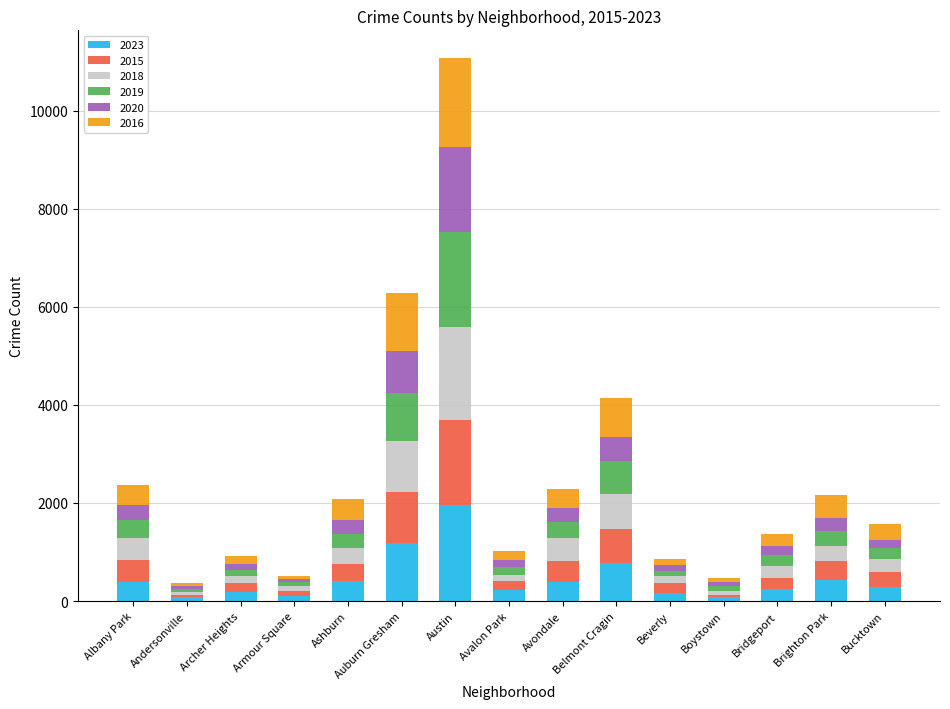

What is the difference between the maximum and minimum values in the 2023 series?

1889